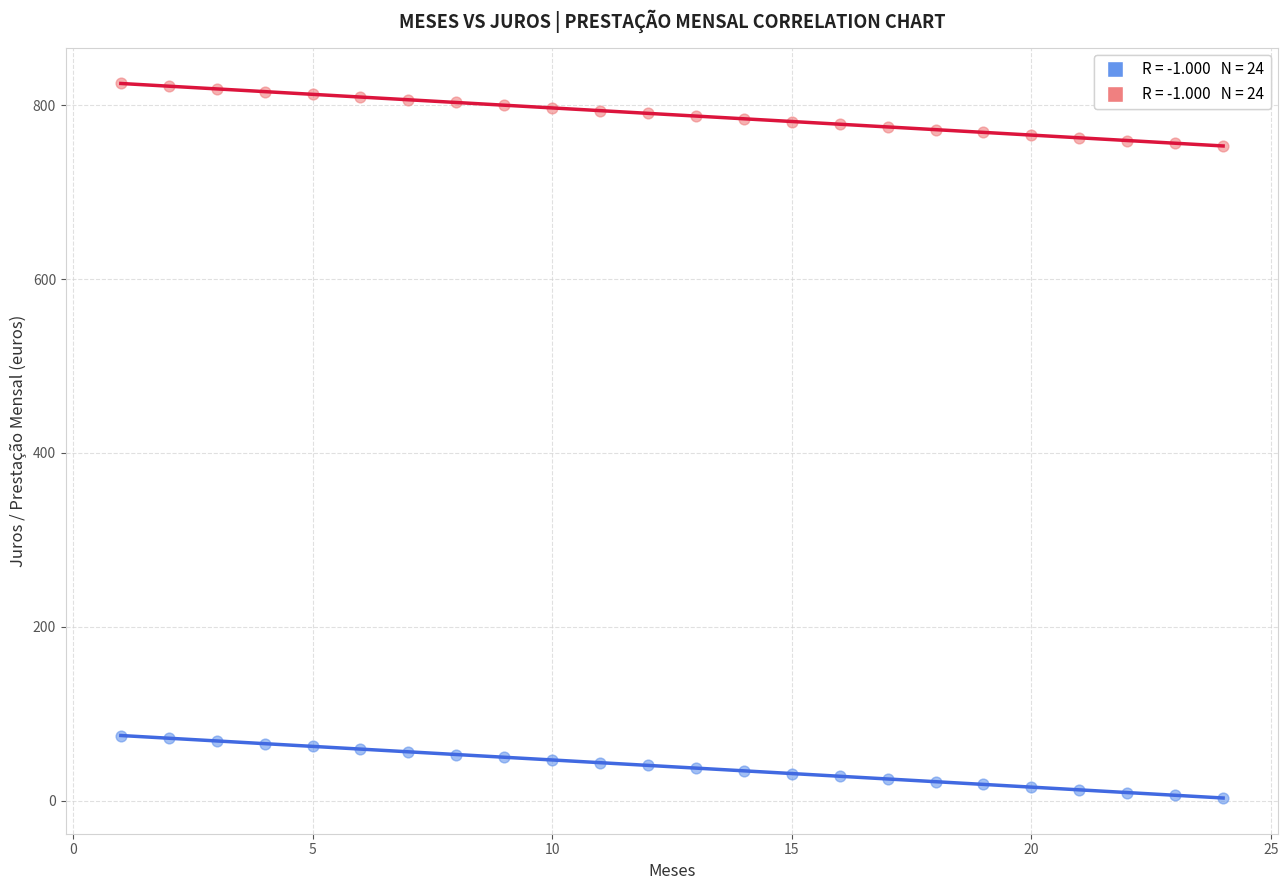

Across all data points, what is the range of Y values (max minus min)?

821.9